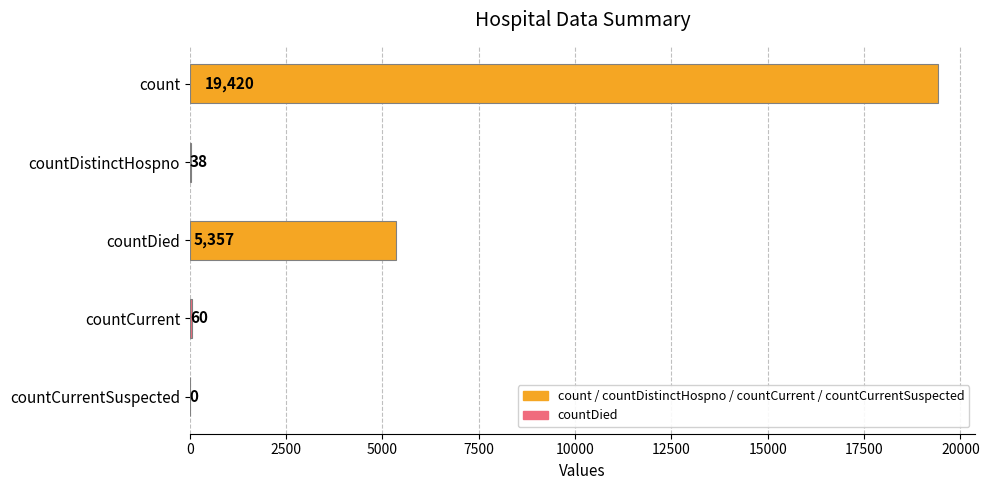

What is the sum of all values?

24875